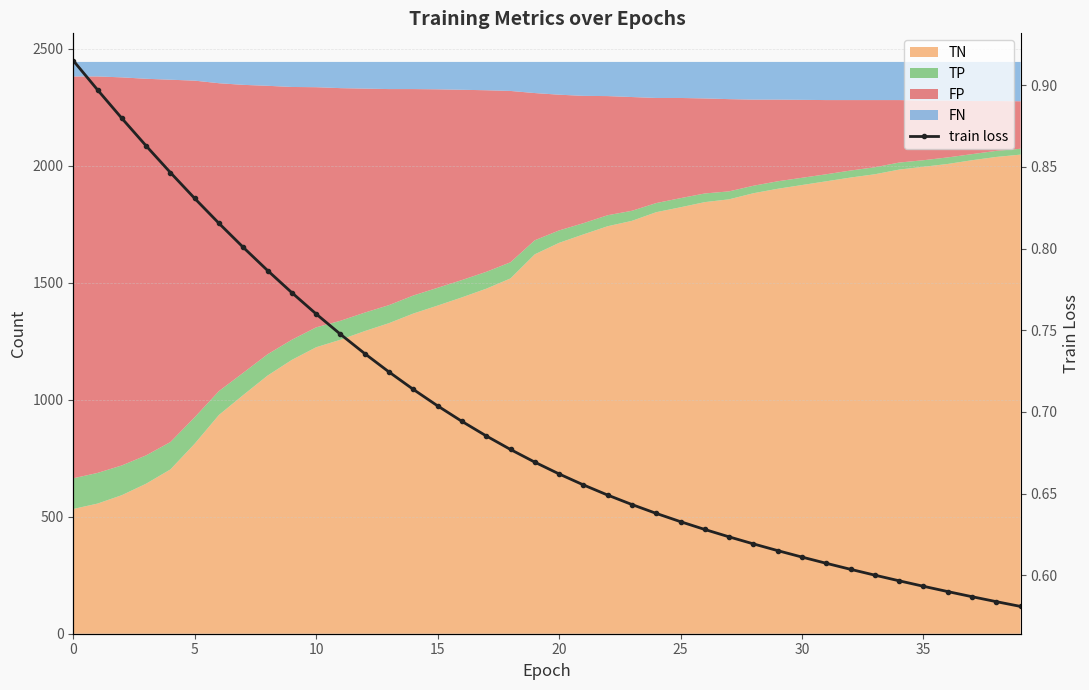

What is the maximum value shown in the chart?

0.9